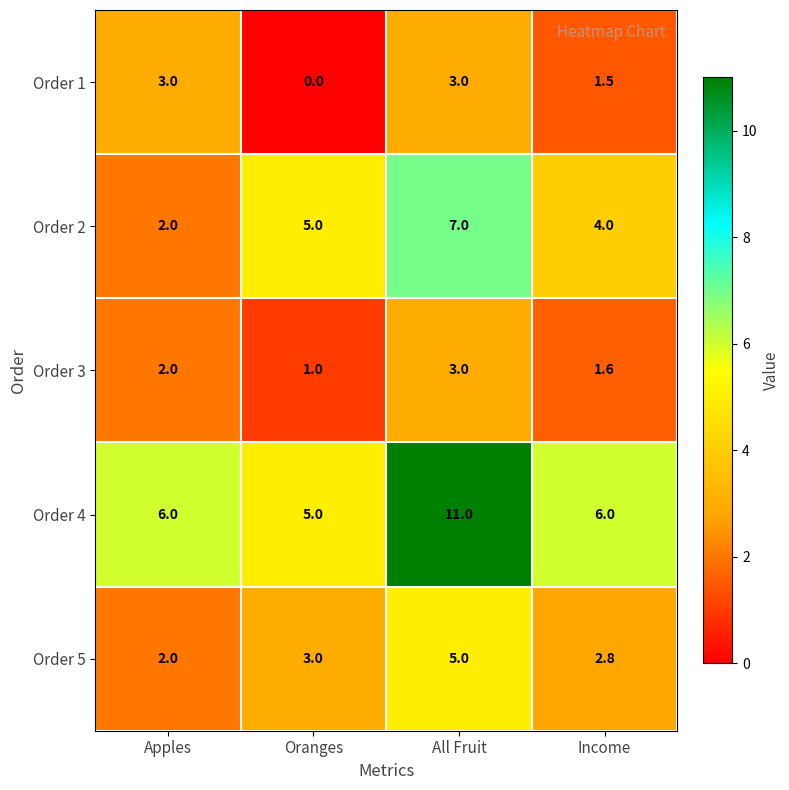

The Order 4 series shows 19.2 at All Fruit. True or false?

False